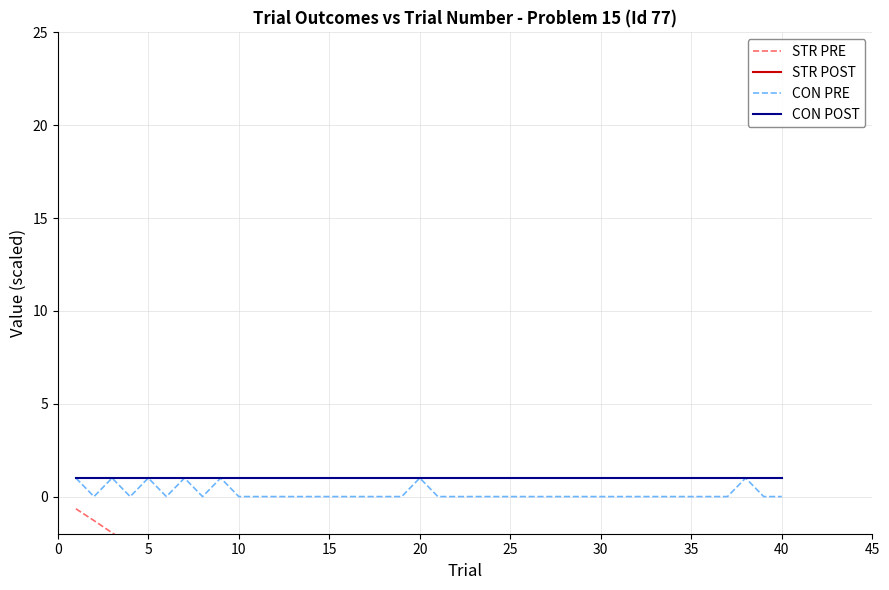

In STR POST, how many points are higher than both neighbors (excluding endpoints)?

4